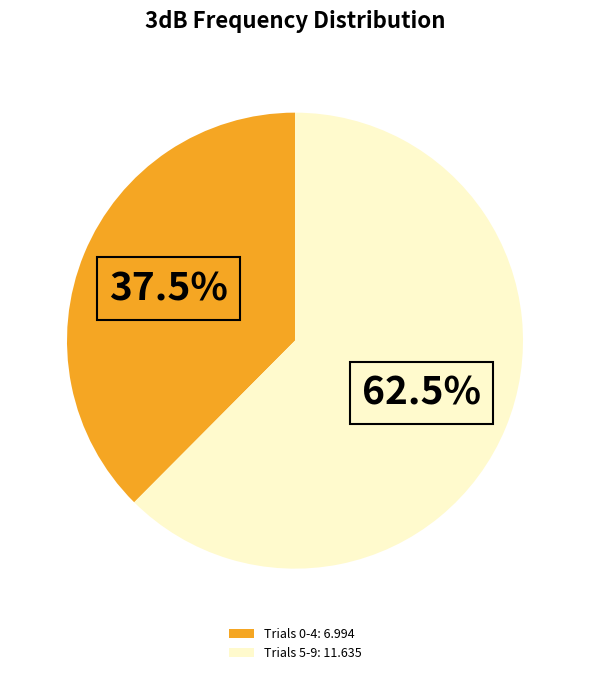

Count the number of slices in the pie.

2